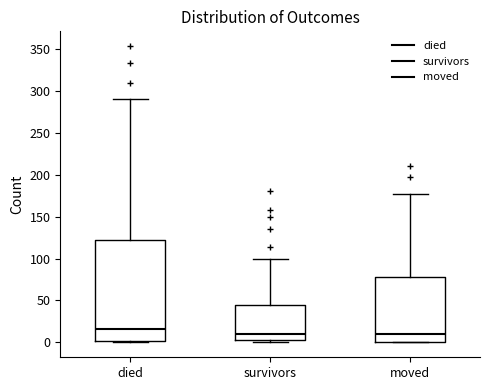

Comparing the boxes themselves (not the whiskers), which one is the tallest?

died